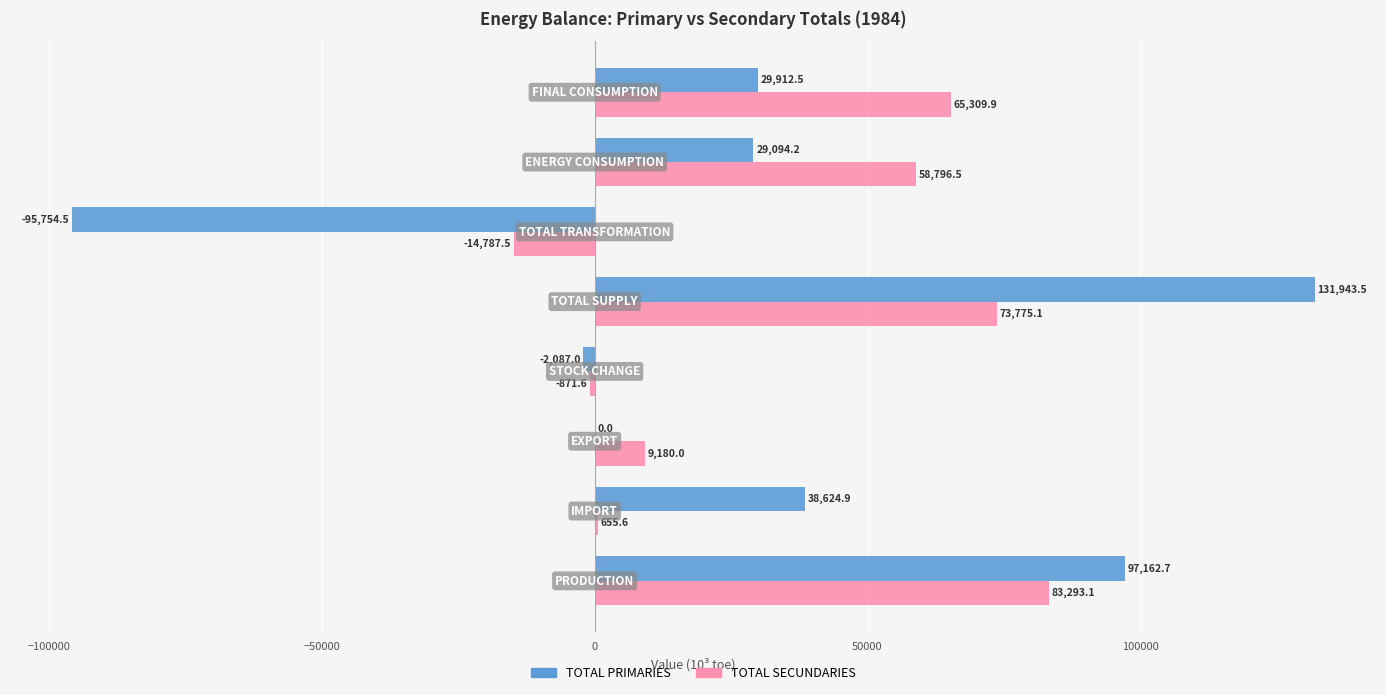

Which series has the widest spread of values?

TOTAL PRIMARIES